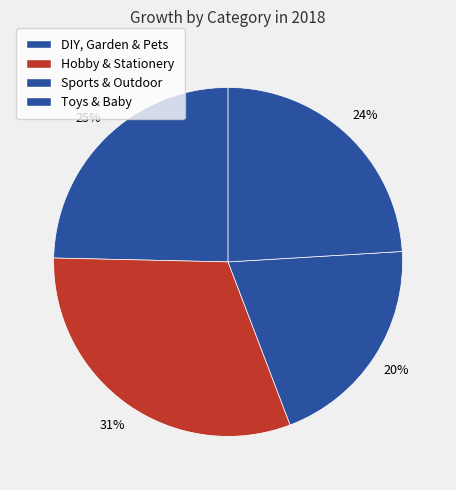

How many slices are in this pie chart?

4